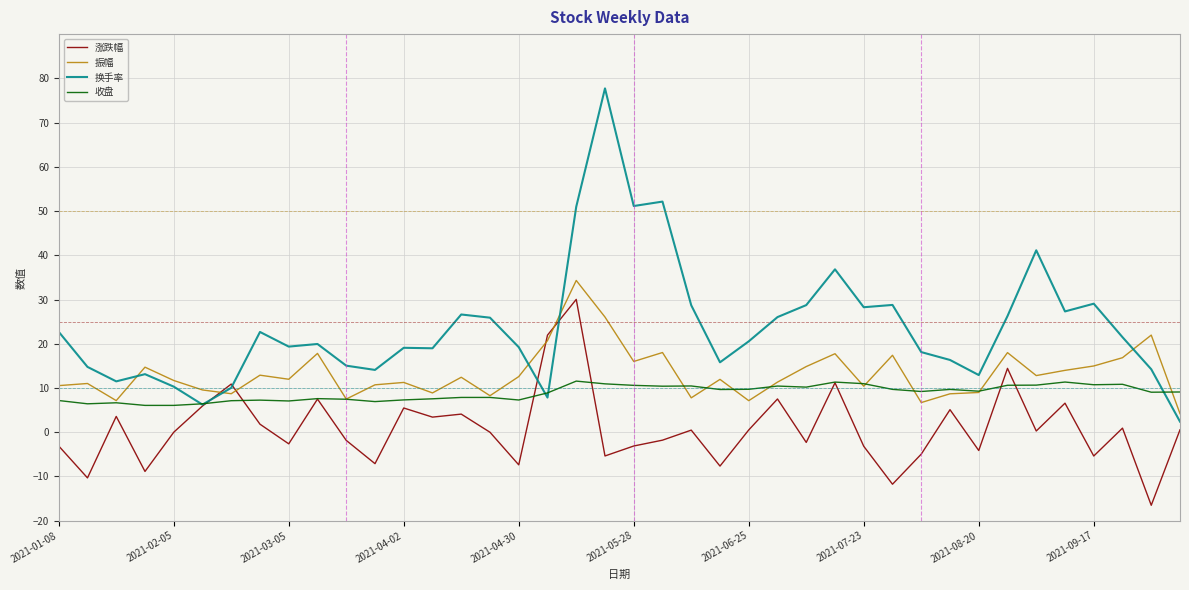

How many lines are shown in the chart?

4